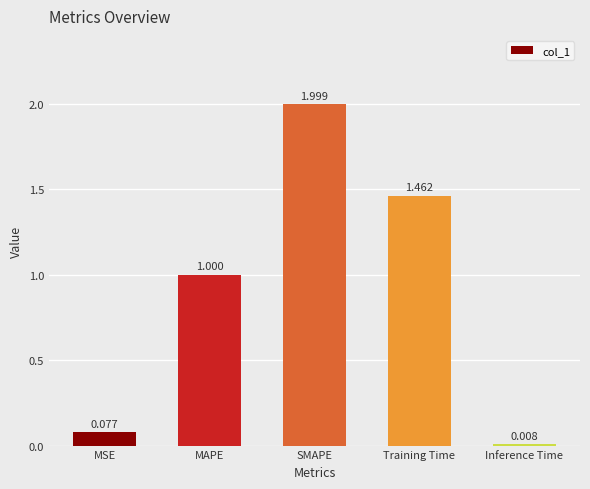

List the labels in order of value, smallest first.

Inference Time, MSE, MAPE, Training Time, SMAPE